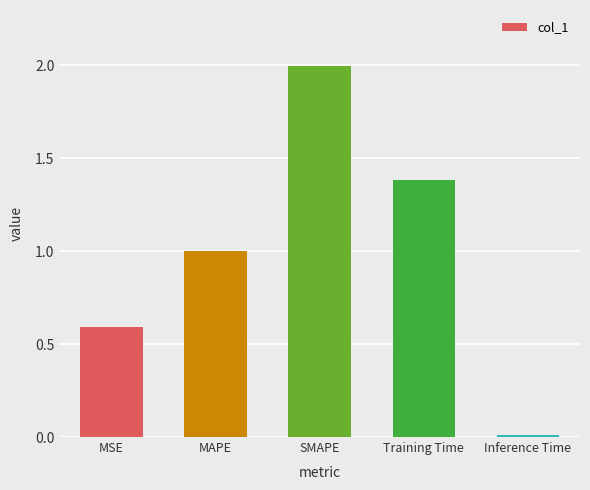

At which category does the chart reach its peak across all series?

SMAPE